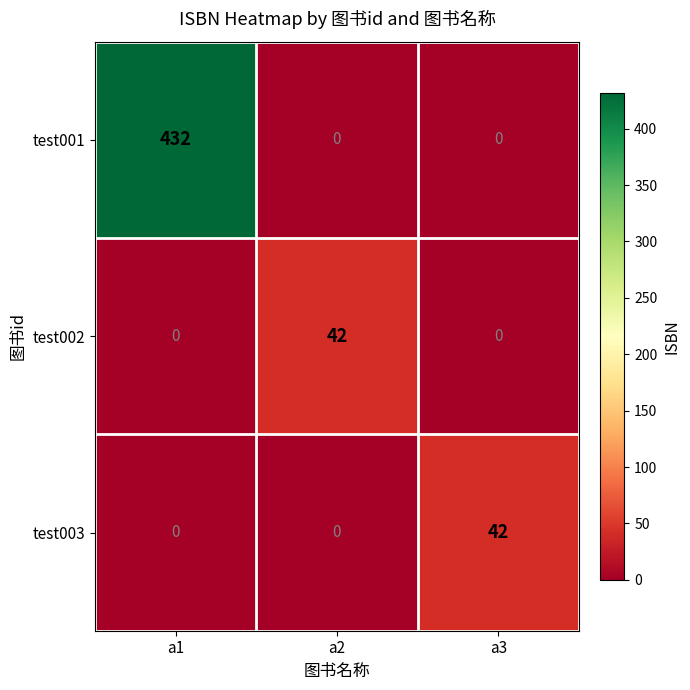

Which series has the widest spread of values?

test001